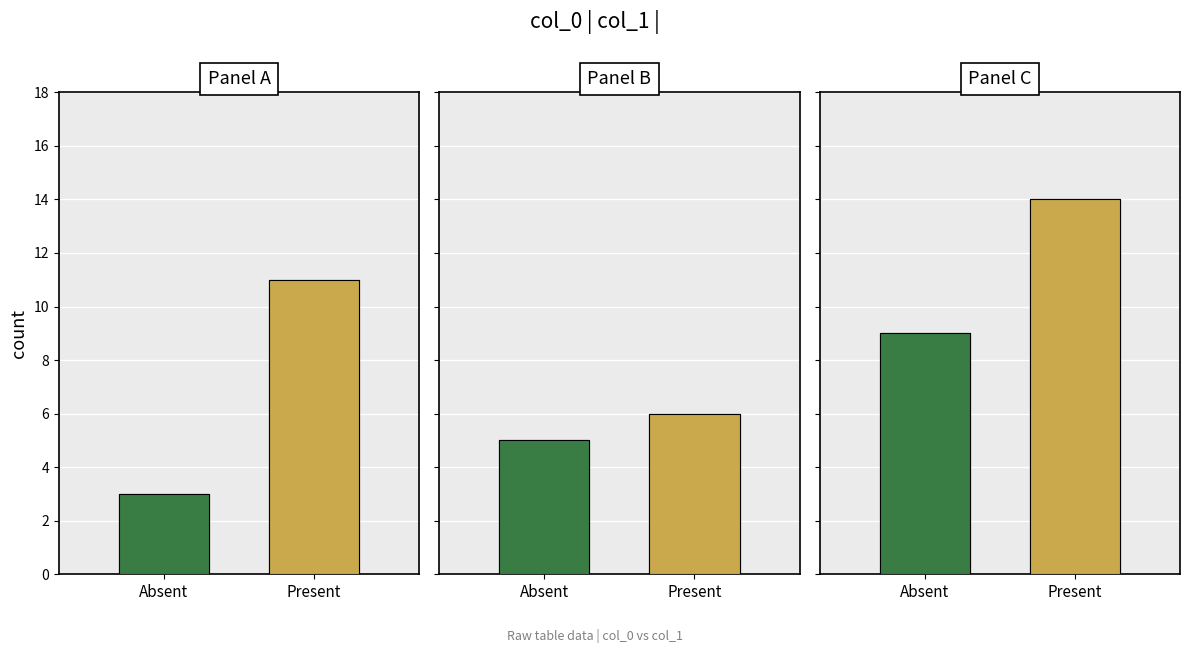

What are all the series names shown in the legend?

Panel_A, Panel_B, Panel_C